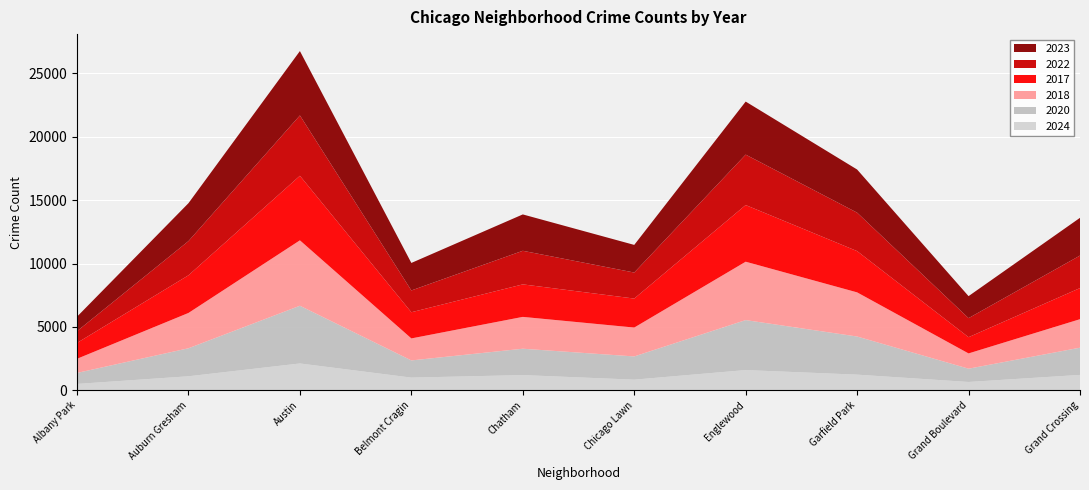

Reading left to right, extract all data points from this chart.

2024: Albany Park=495	Auburn Gresham=1099	Austin=2110	Belmont Cragin=994	Chatham=1193	Chicago Lawn=832	Englewood=1589	Garfield Park=1228	Grand Boulevard=649	Grand Crossing=1207
2020: Albany Park=868	Auburn Gresham=2211	Austin=4556	Belmont Cragin=1356	Chatham=2081	Chicago Lawn=1833	Englewood=3945	Garfield Park=3009	Grand Boulevard=1049	Grand Crossing=2149
2018: Albany Park=1117	Auburn Gresham=2787	Austin=5163	Belmont Cragin=1737	Chatham=2513	Chicago Lawn=2280	Englewood=4608	Garfield Park=3485	Grand Boulevard=1205	Grand Crossing=2249
2017: Albany Park=1252	Auburn Gresham=2973	Austin=5096	Belmont Cragin=2066	Chatham=2566	Chicago Lawn=2288	Englewood=4471	Garfield Park=3257	Grand Boulevard=1281	Grand Crossing=2456
2022: Albany Park=926	Auburn Gresham=2699	Austin=4762	Belmont Cragin=1720	Chatham=2651	Chicago Lawn=2054	Englewood=3982	Garfield Park=3034	Grand Boulevard=1503	Grand Crossing=2566
2023: Albany Park=1145	Auburn Gresham=2992	Austin=5080	Belmont Cragin=2171	Chatham=2870	Chicago Lawn=2181	Englewood=4185	Garfield Park=3406	Grand Boulevard=1737	Grand Crossing=2979